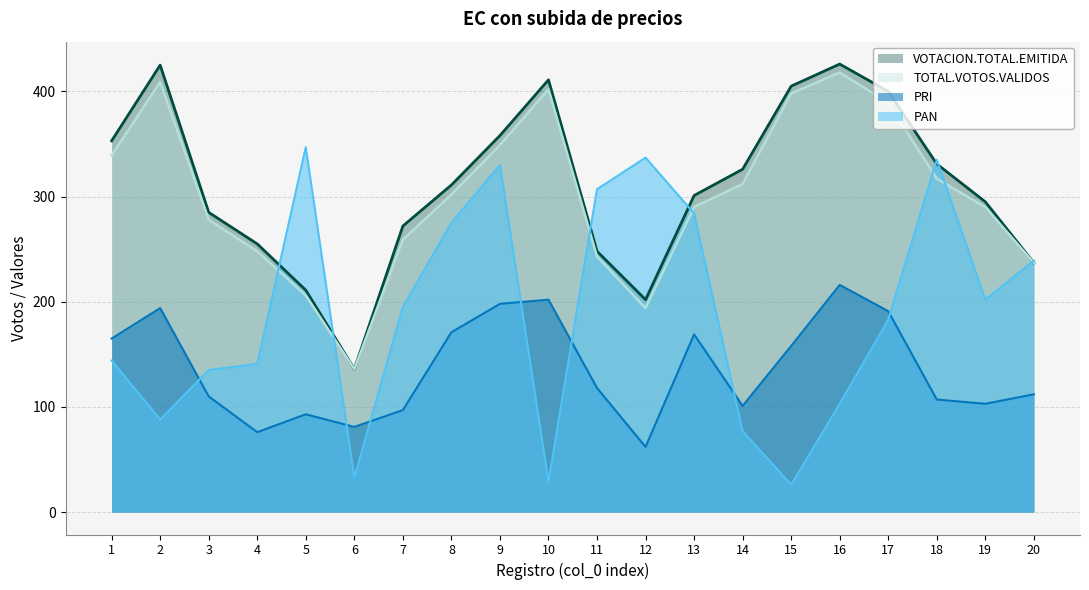

What is the difference between the highest and lowest values at 13?

132